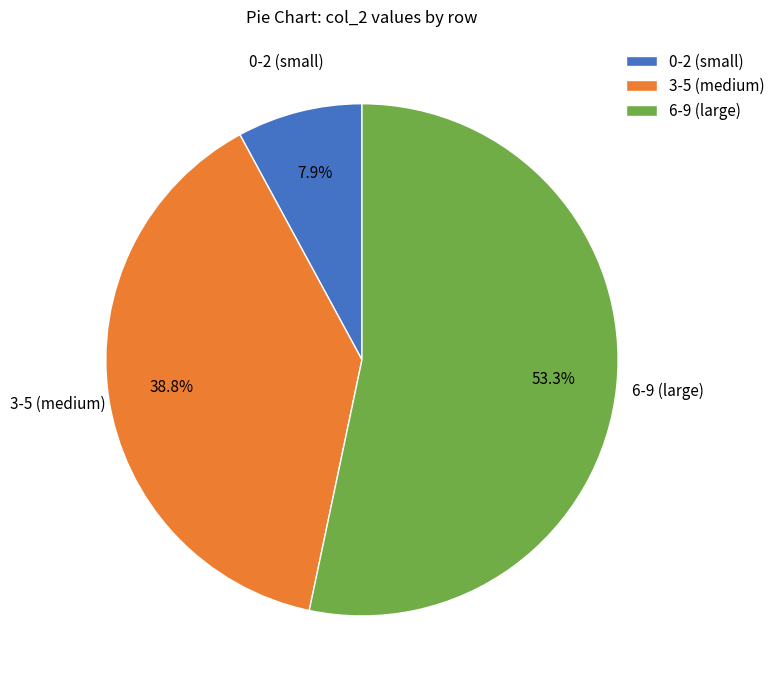

What percentage do 6-9 (large) and 3-5 (medium) together represent?

92.1%